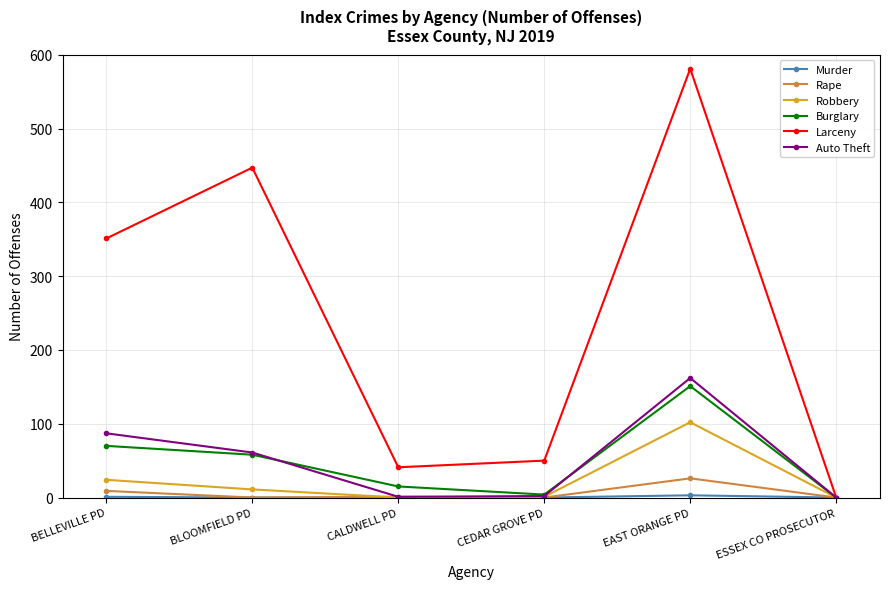

Does the chart display data point markers on the line(s)?

Yes